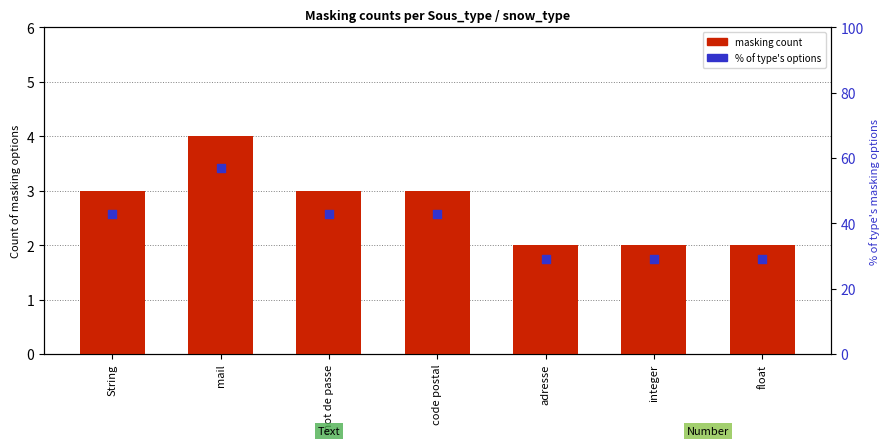

Which series has the largest Y range (max minus min)?

% of type's options